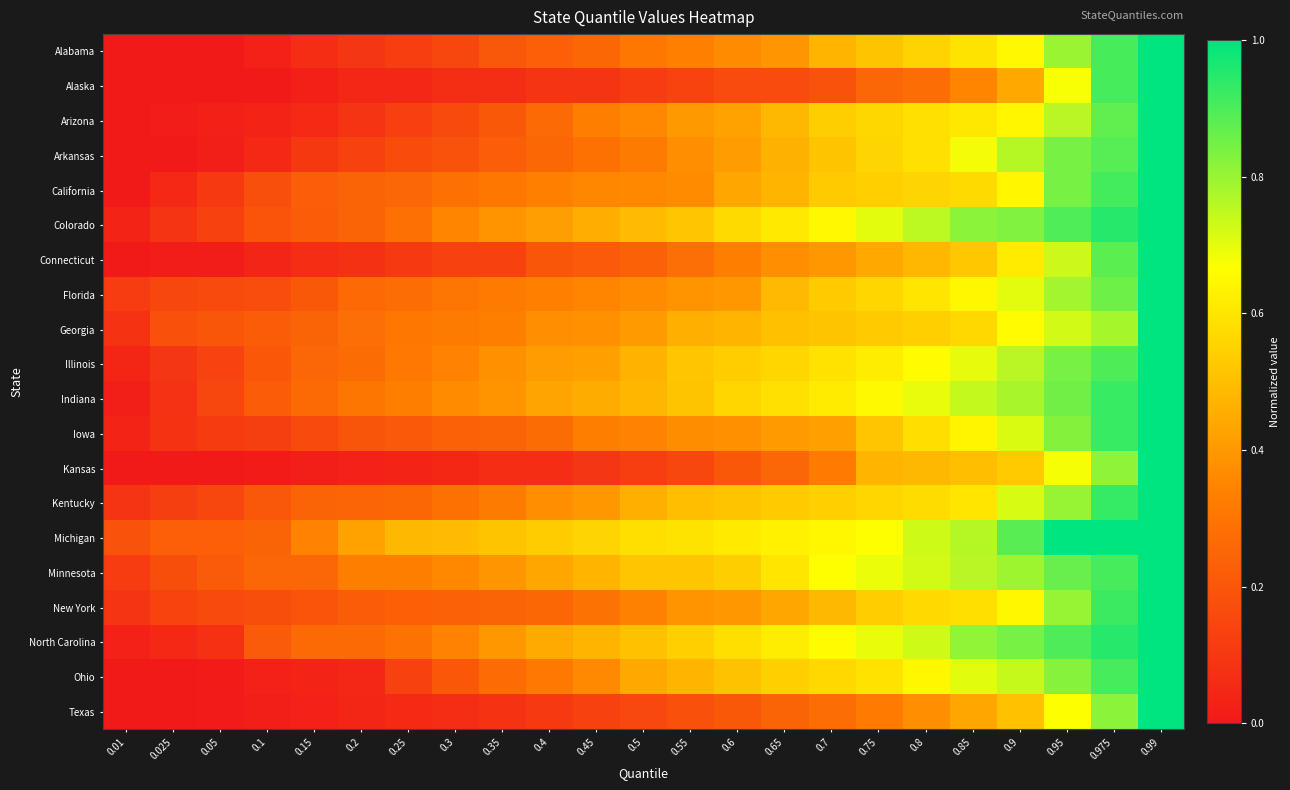

What is the total value across all series at 0.45?

6.7